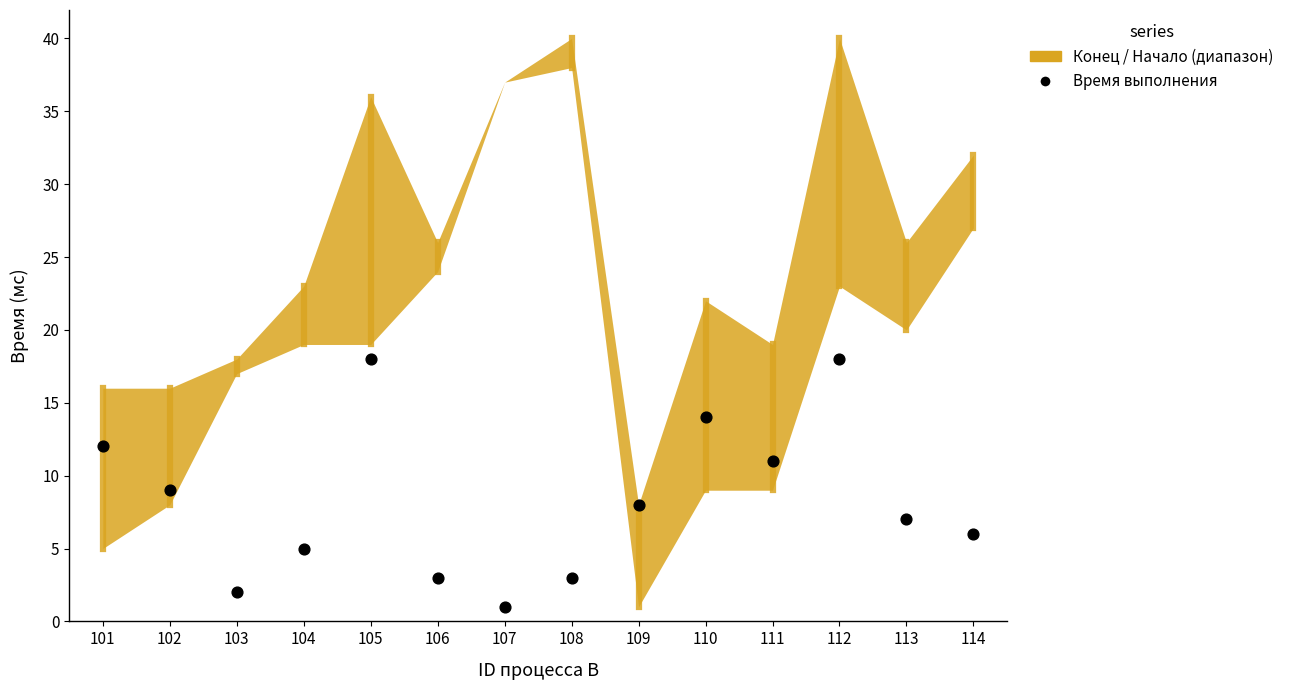

What is the range of Y values (max minus min)?

17